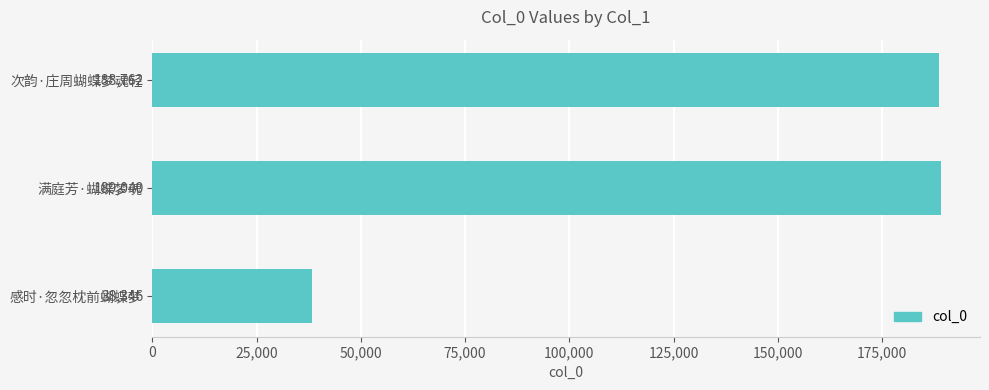

What position from the top is 满庭芳·蝴蝶梦魂?

2